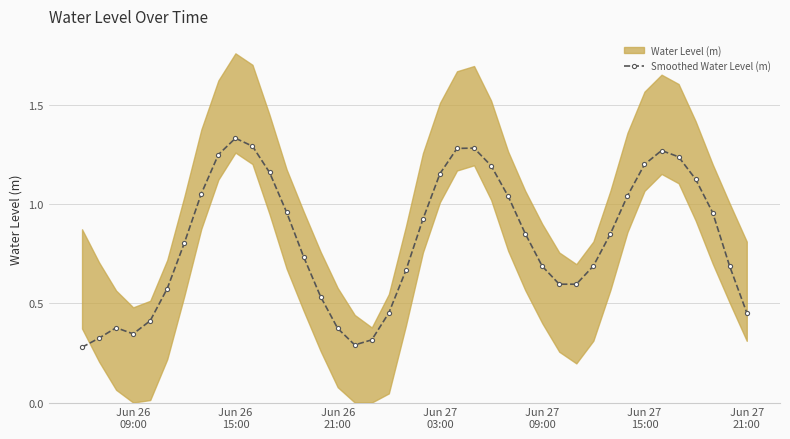

True or false: Smoothed Water Level (m) has more than 0 points higher than both neighbors.

True